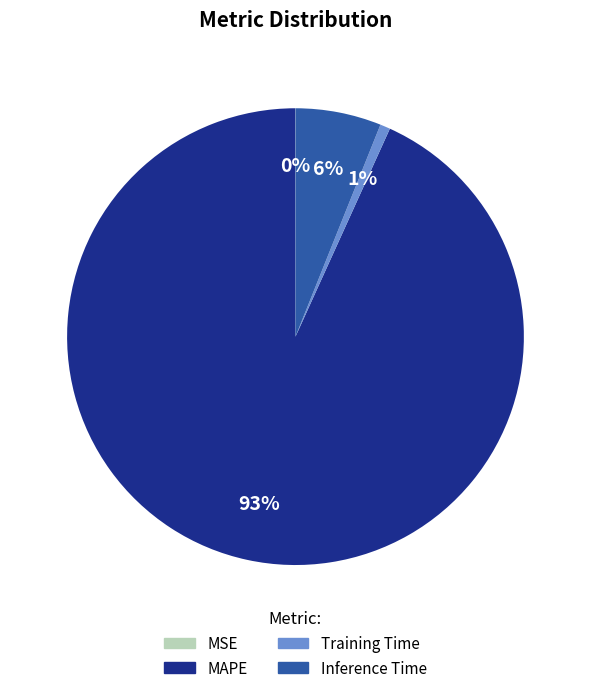

To the nearest percent, what is the average slice percentage?

25%